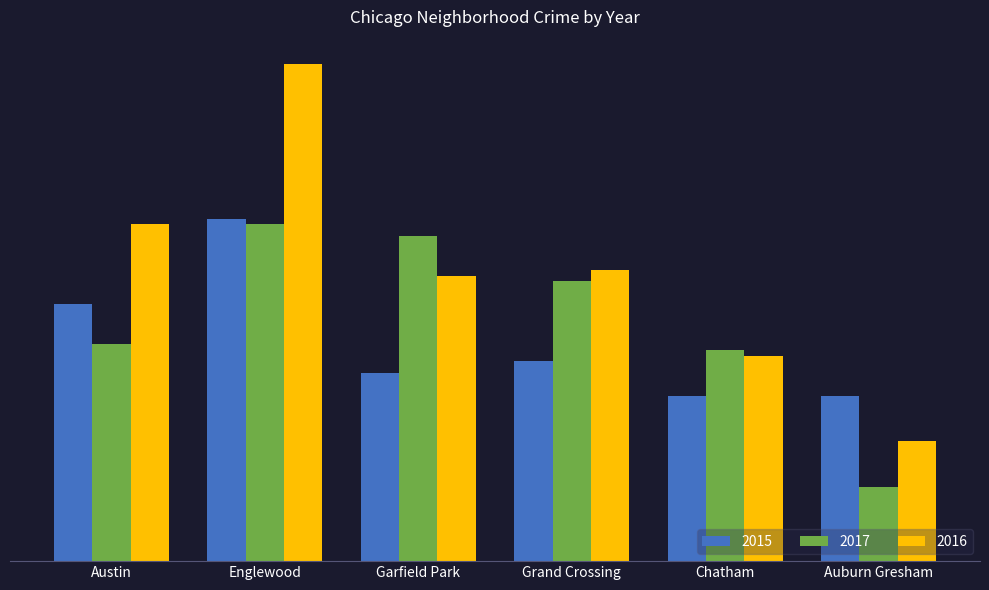

Reading left to right, list all the values displayed in this chart.

2015: Austin=45	Englewood=60	Garfield Park=33	Grand Crossing=35	Chatham=29	Auburn Gresham=29
2017: Austin=38	Englewood=59	Garfield Park=57	Grand Crossing=49	Chatham=37	Auburn Gresham=13
2016: Austin=59	Englewood=87	Garfield Park=50	Grand Crossing=51	Chatham=36	Auburn Gresham=21